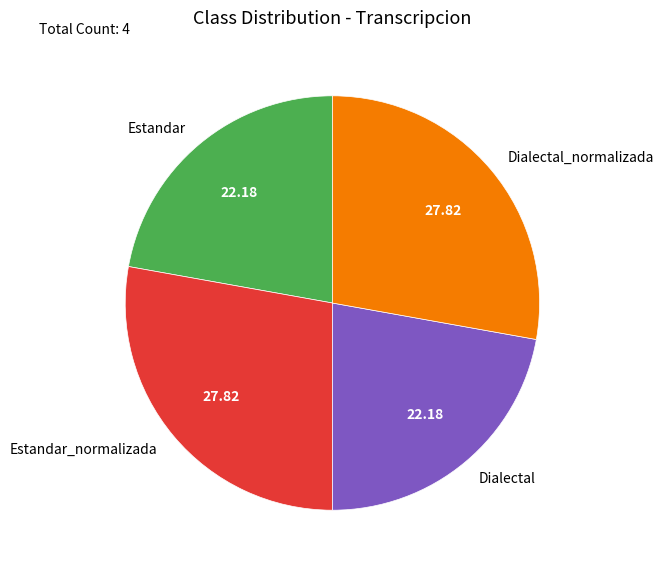

What is the ratio of the value at Estandar to the value at Dialectal_normalizada?

0.8